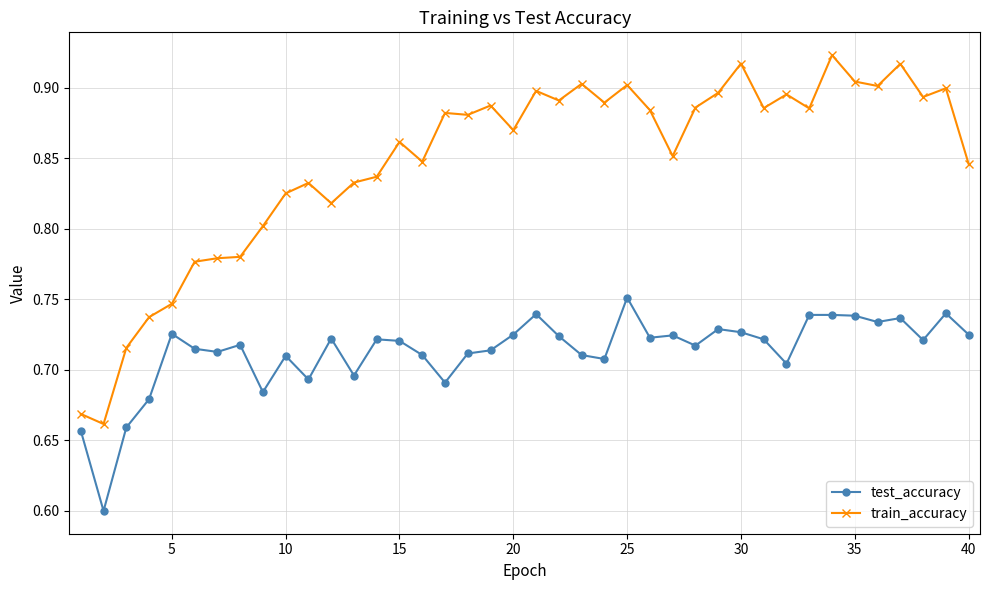

Which series has the widest spread of values?

train_accuracy